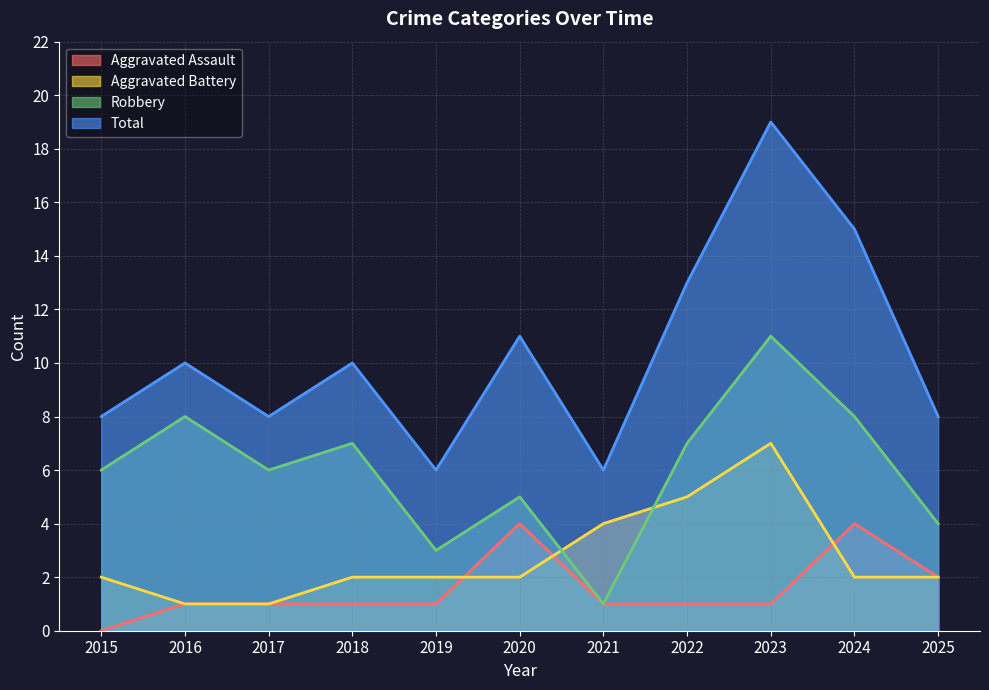

What are all the series names shown in the legend?

Aggravated Assault, Aggravated Battery, Robbery, Total